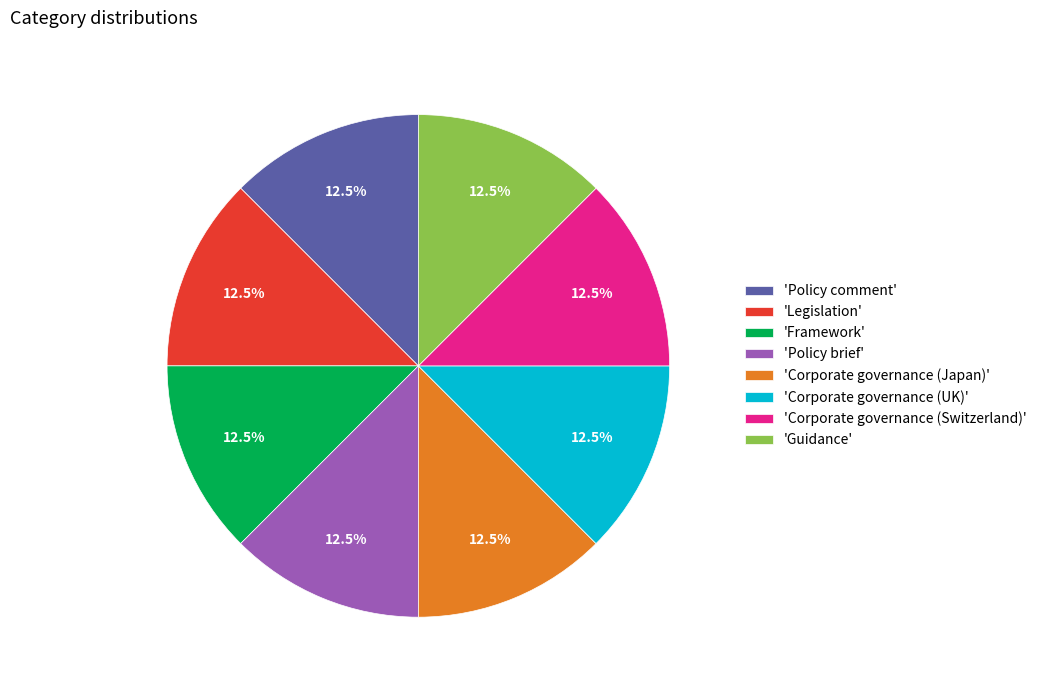

Is there any slice that represents more than half of the pie?

No